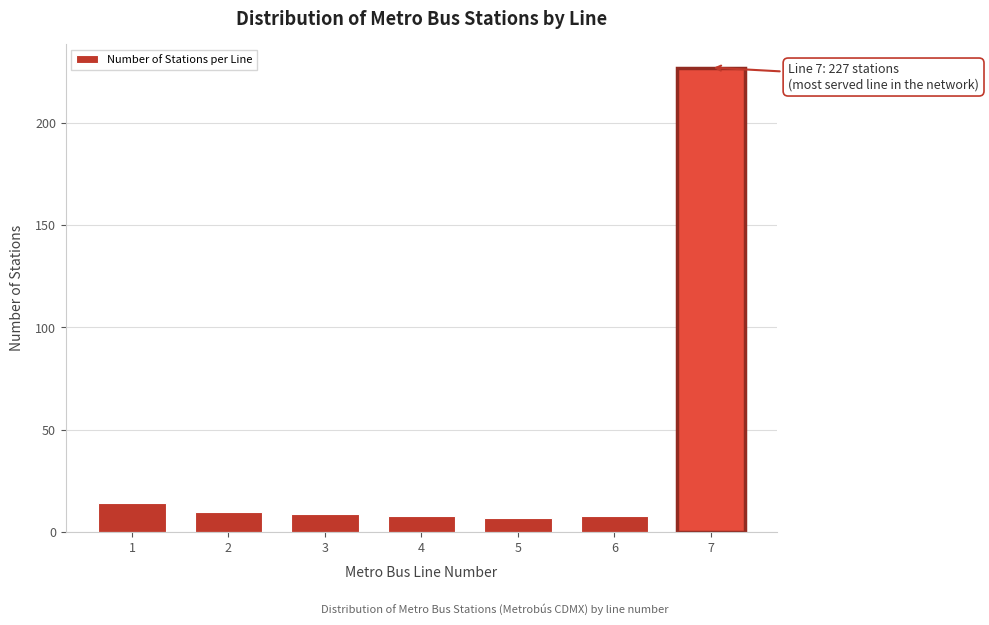

Reading right to left, transcribe all the data shown in this chart.

227	8	7	8	9	10	14